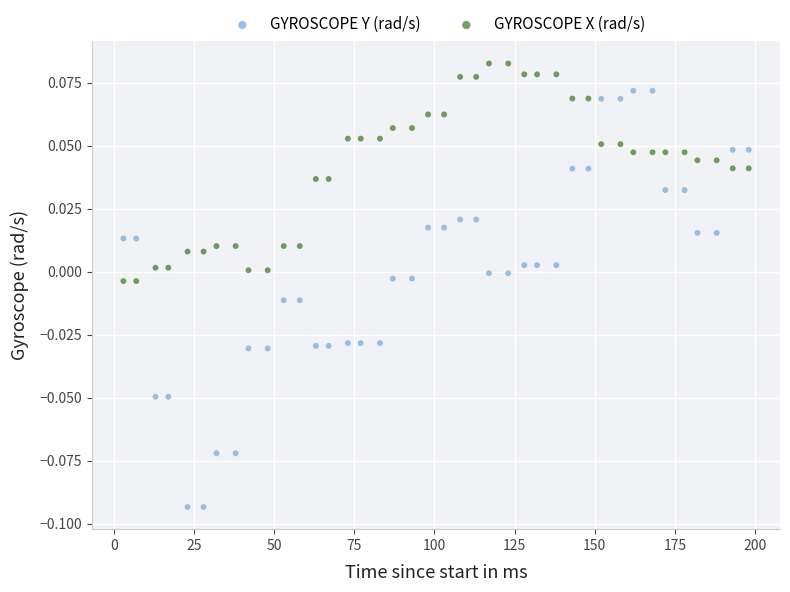

Which series contains the lowest Y value?

GYROSCOPE Y (rad/s)